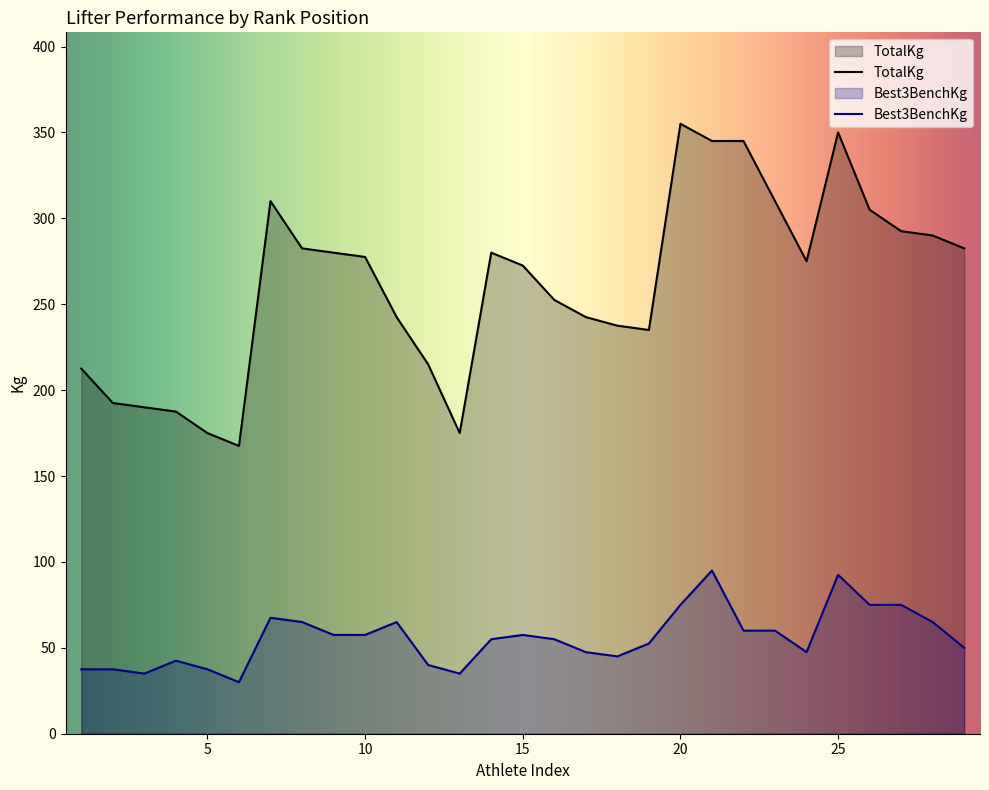

At which category does the chart reach its minimum across all series?

6